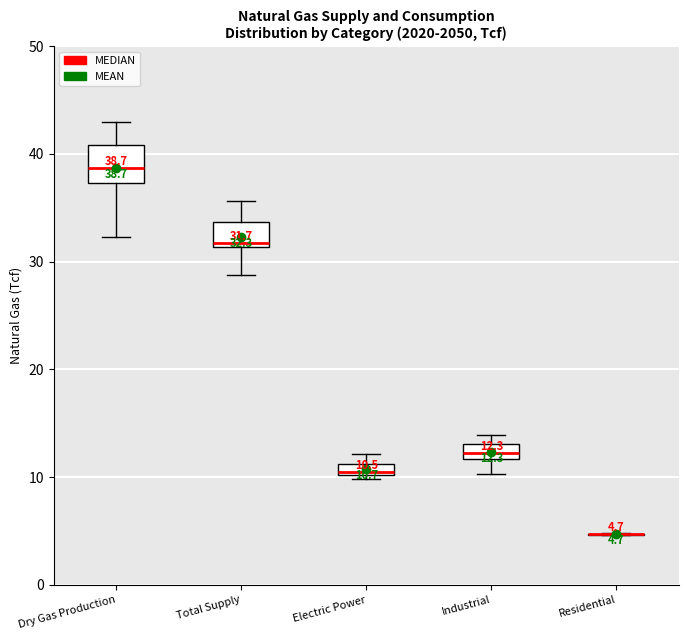

Which box is the tallest, from its lower edge to its upper edge?

Dry Gas Production